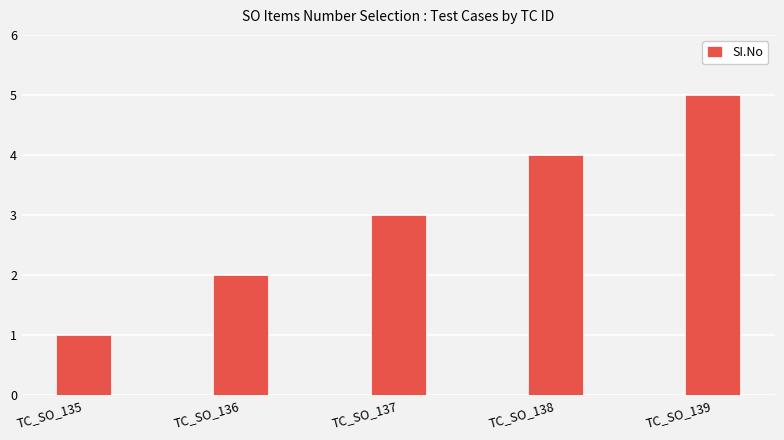

What is the value of the 5th bar from the left?

5